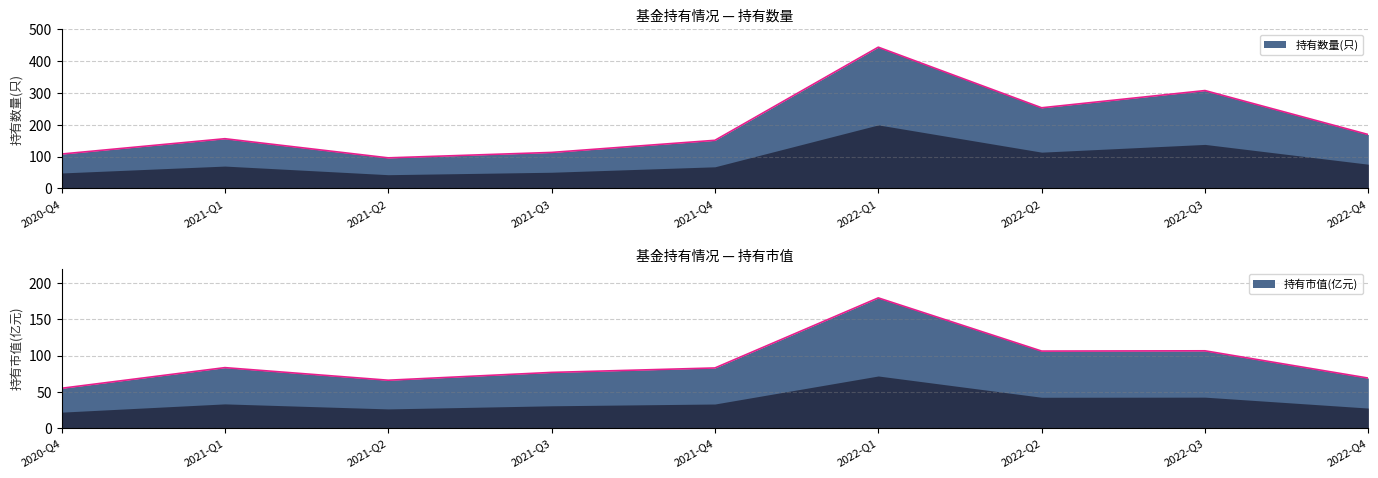

At which category is the sum across all series the highest?

2022-Q1